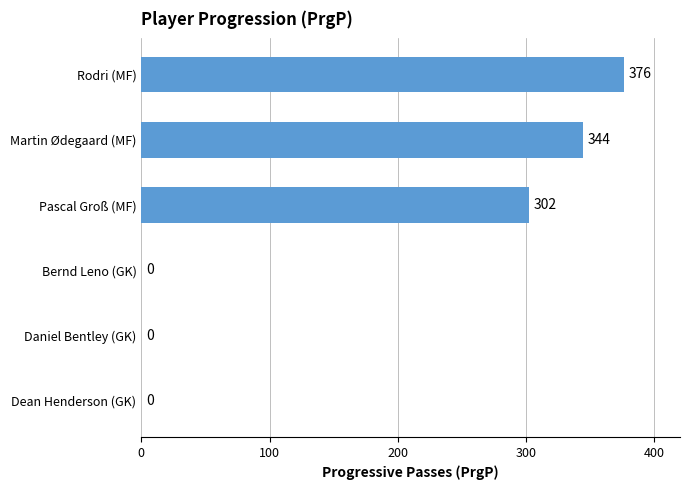

How many data points does each series have?

6